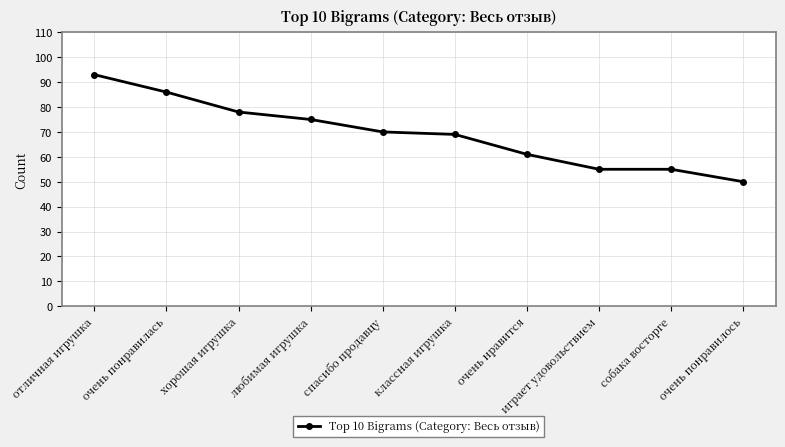

True or false: the data shows 103 at хорошая игрушка.

False